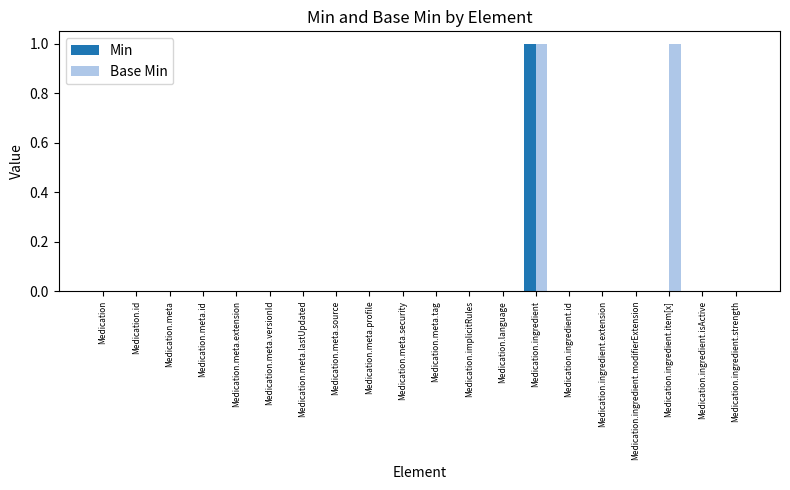

Which series has the largest total across all categories?

Base Min